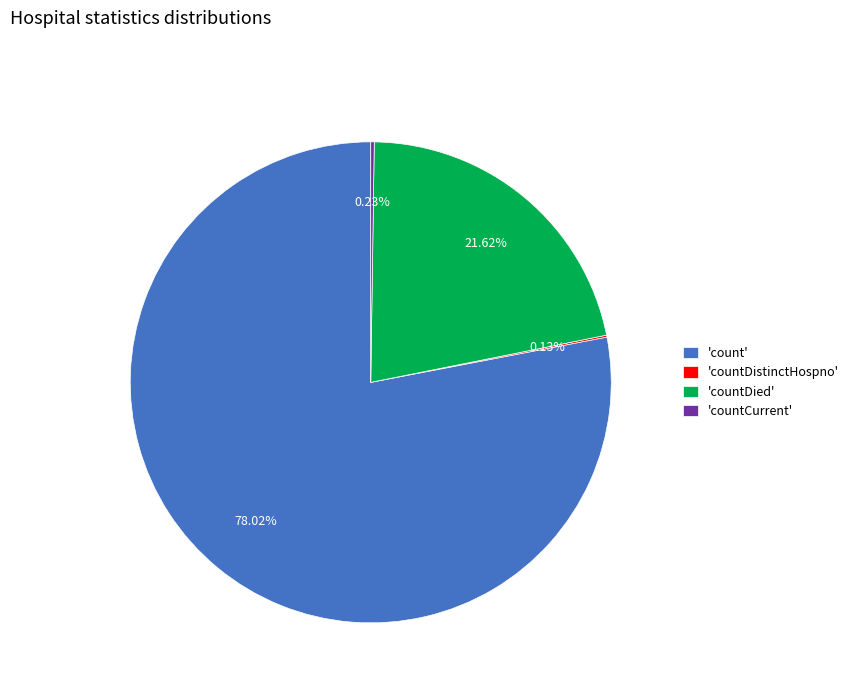

Does 'count' represent more than half of the total?

Yes